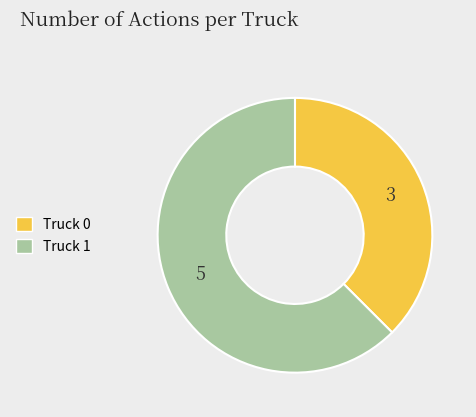

Which category has the biggest portion of the pie?

Truck 1